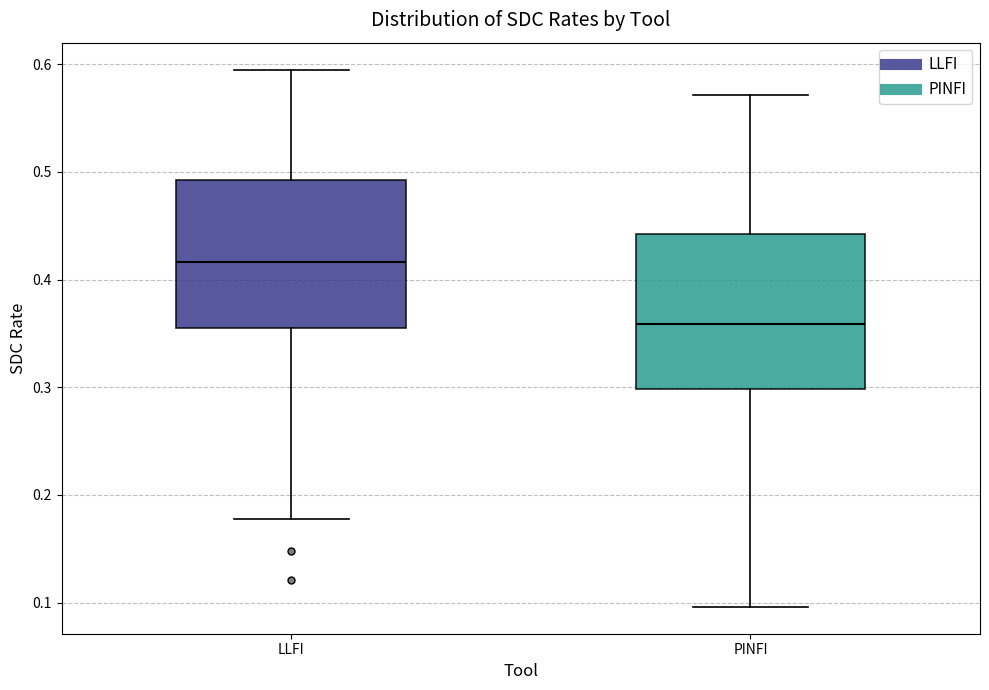

Where does the median line of the box for PINFI sit on the y-axis? The values are not printed on the chart, so give them approximately, as read against the axis.

0.36